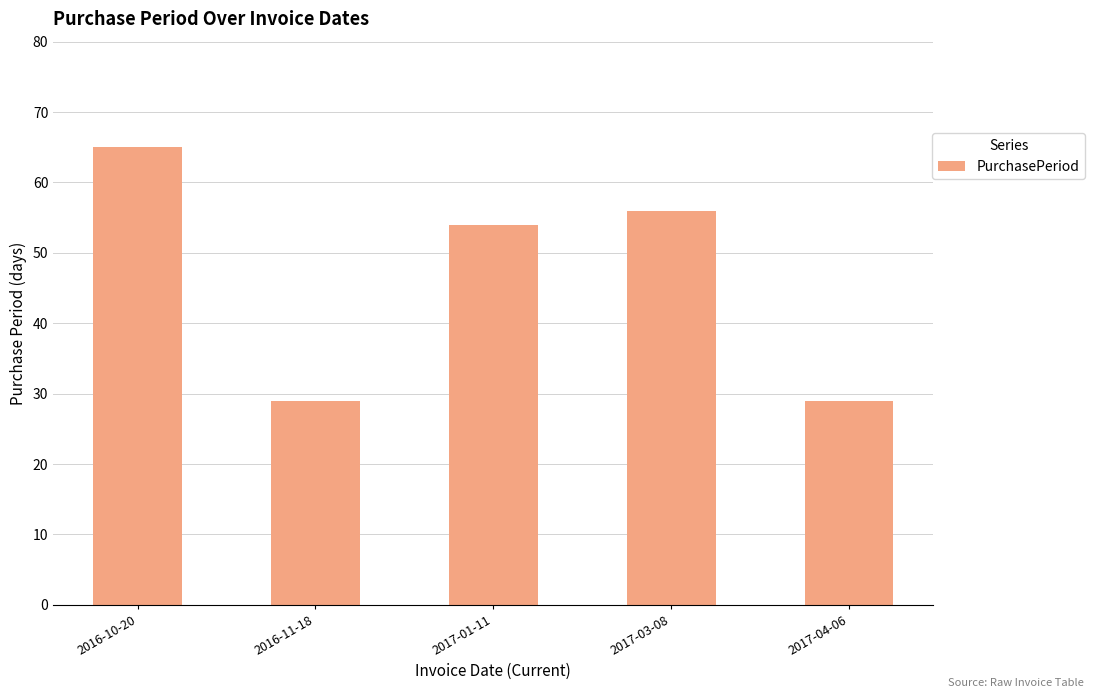

True or false: the data shows 84 at 2017-03-08.

False